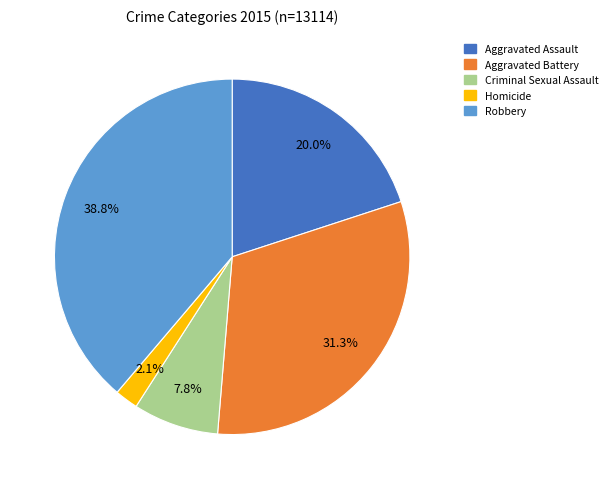

Is it true that Criminal Sexual Assault is 8% of the pie?

True